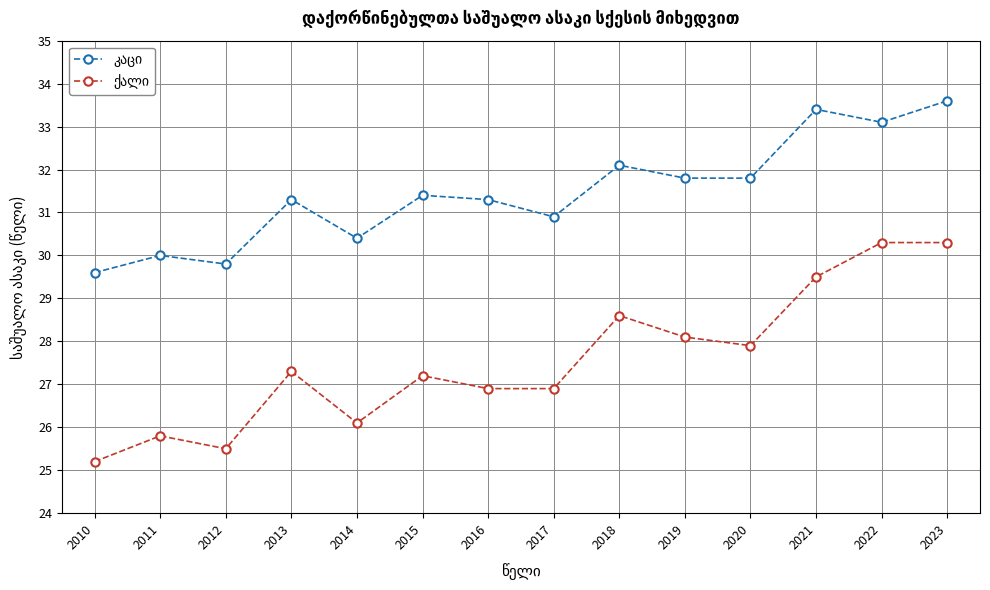

Which label corresponds to the smallest value in the chart?

2010